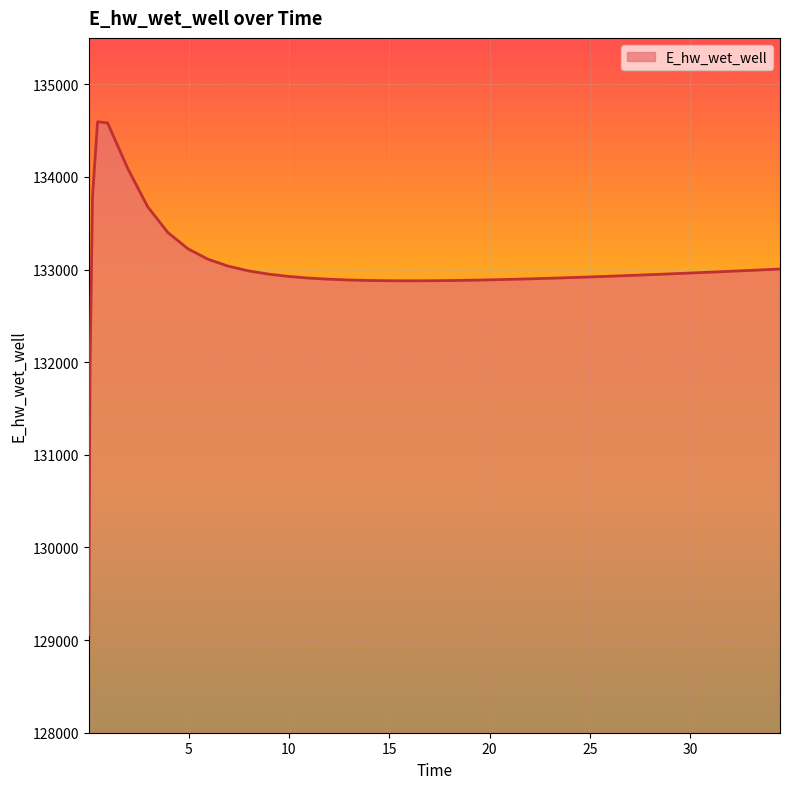

What is the difference between the maximum and minimum values?

5536.5